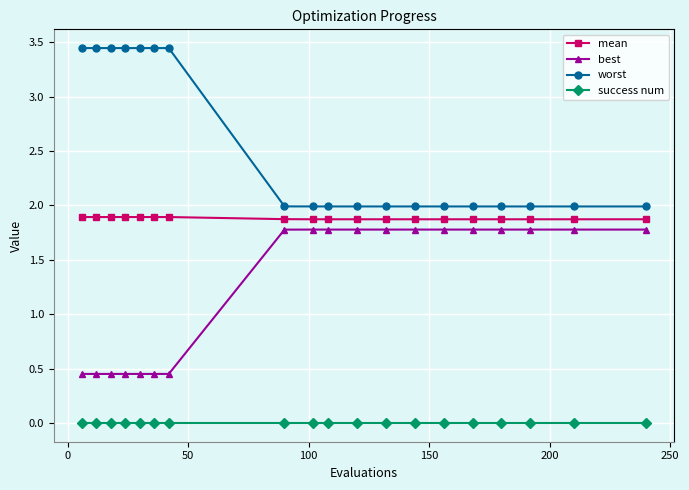

True or false: best and success num cross at least once.

False